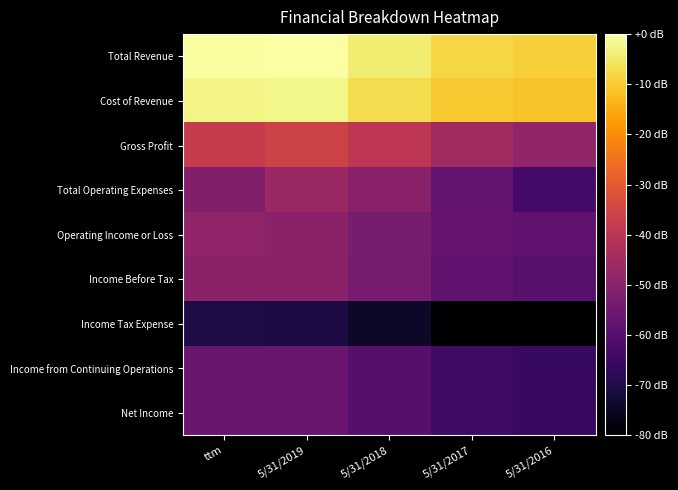

List the series in order of their peak value, lowest first.

Income Tax Expense, Income from Continuing Operations, Net Income, Income Before Tax, Operating Income or Loss, Total Operating Expenses, Gross Profit, Cost of Revenue, Total Revenue